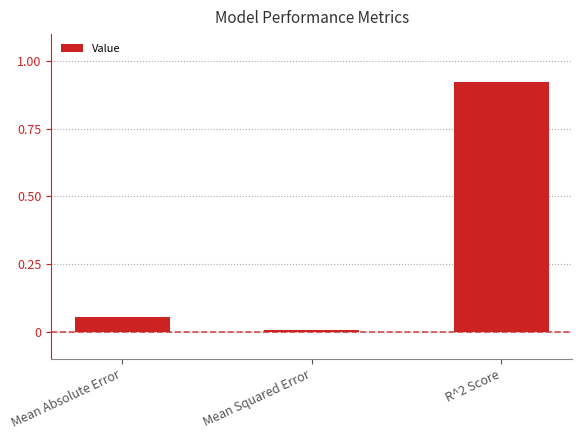

What is the average value?

0.3